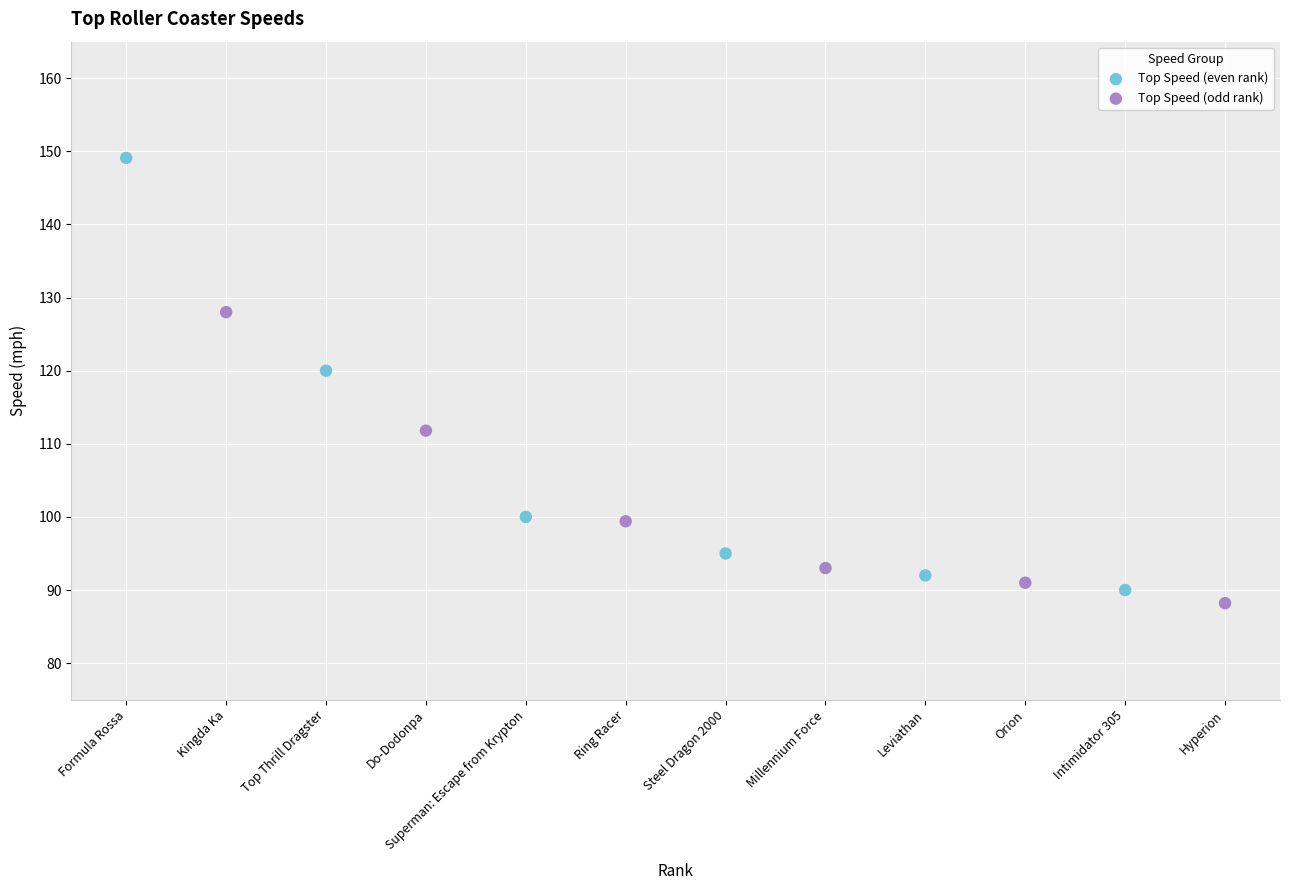

Which series contains the highest Y value?

Top Speed (even rank)